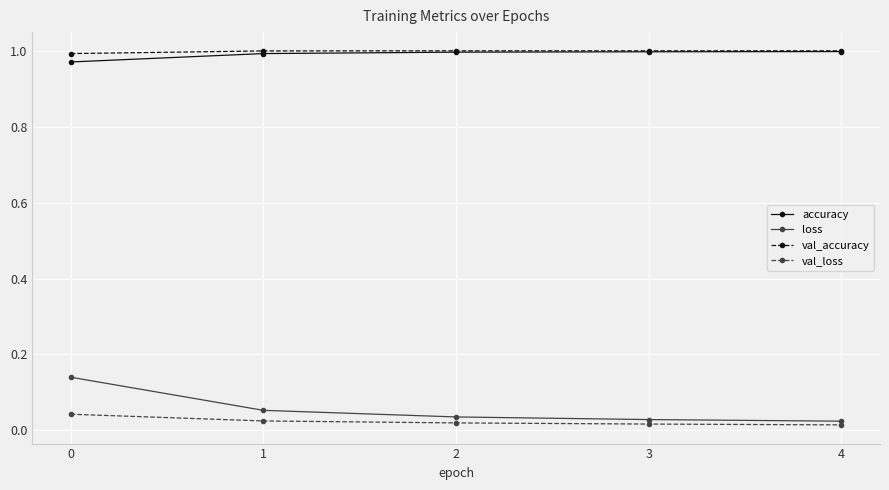

What is the total value across all series at 3?

2.0